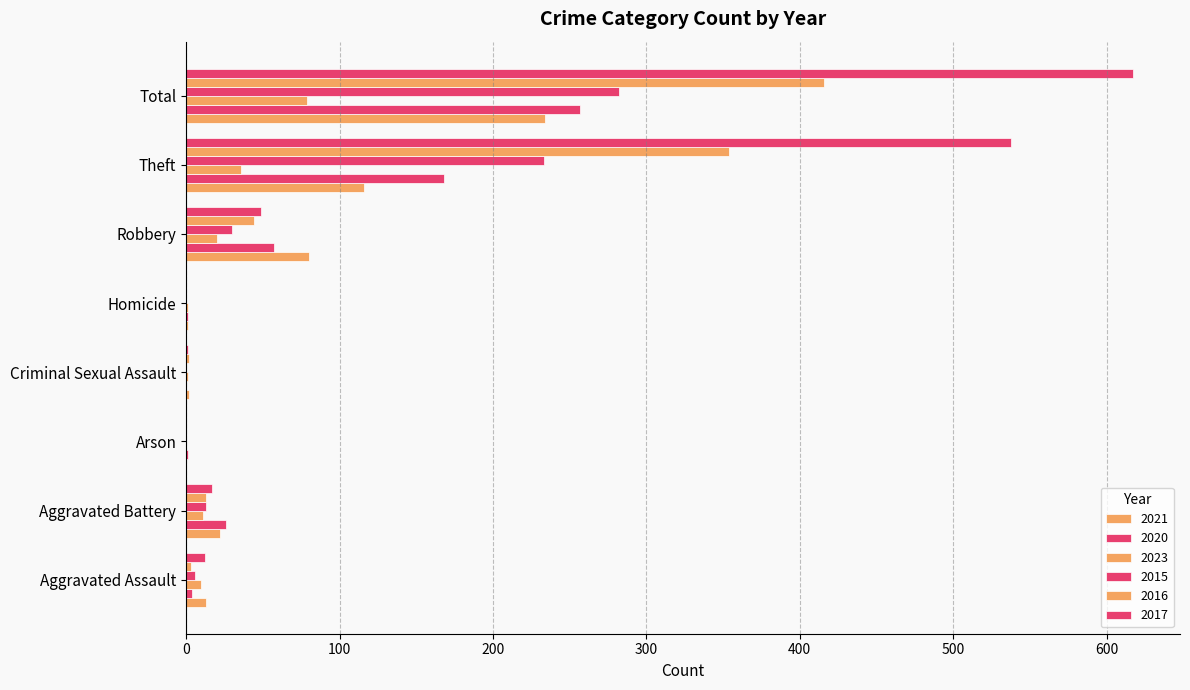

How many distinct data groups are displayed?

6